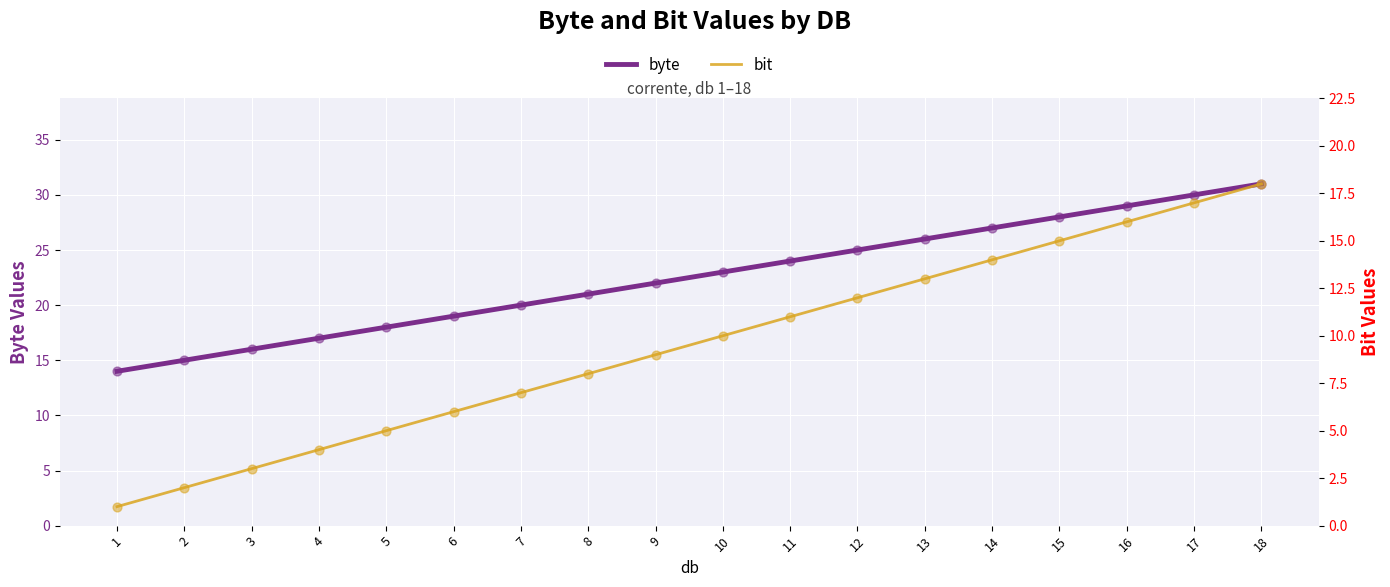

What are all the series names shown in the legend?

byte, bit